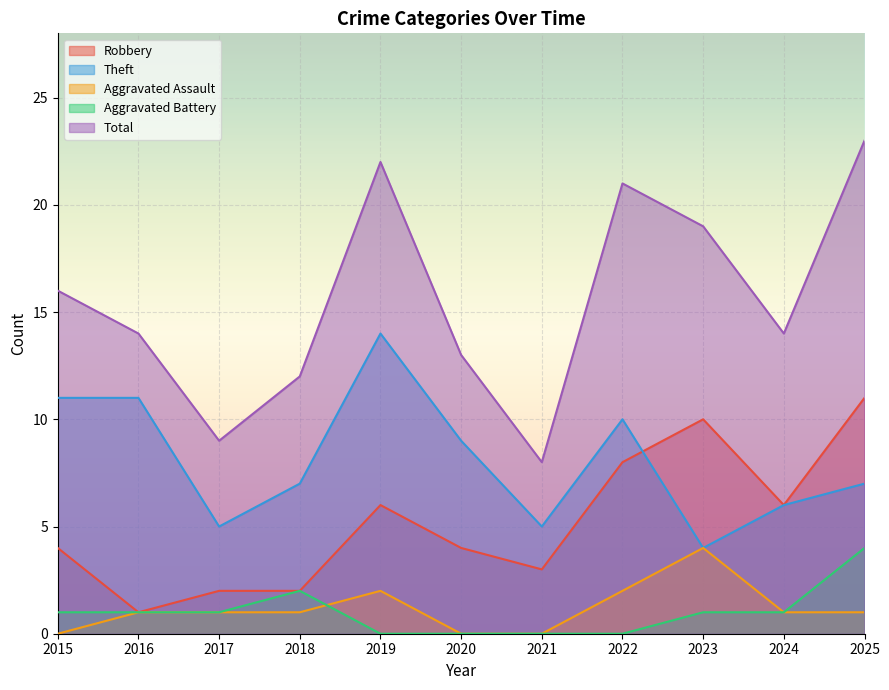

How many lines are shown in the chart?

5